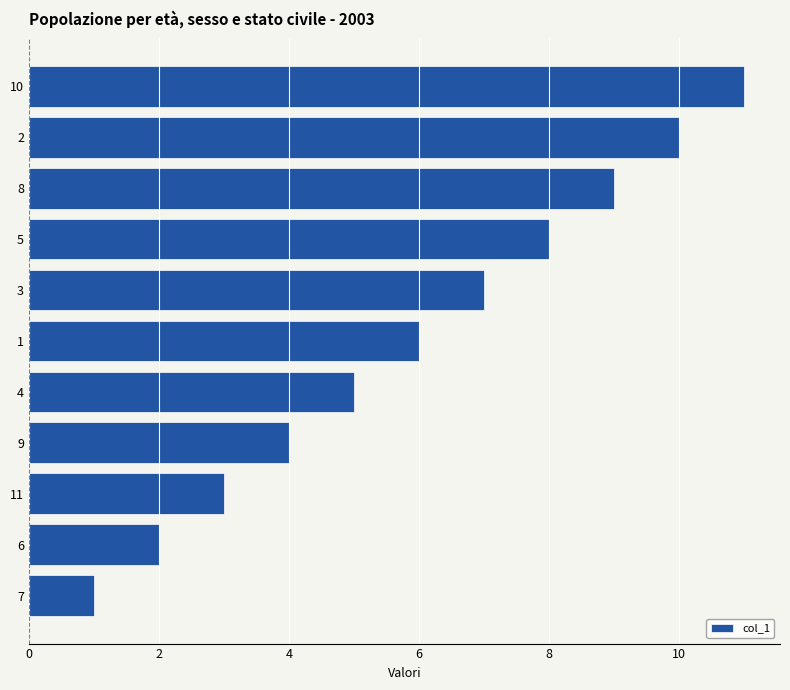

How many data points are less than 6?

5